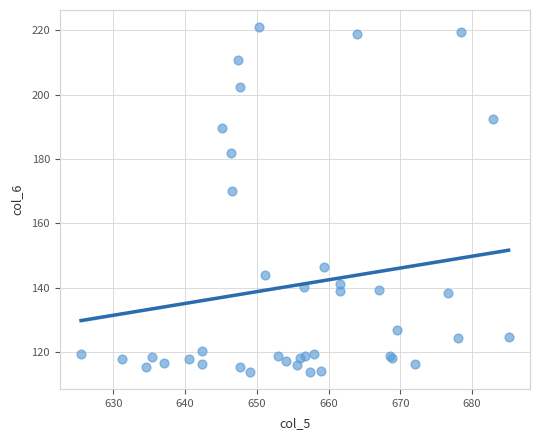

What Y value in the scatter plot is closest to 167?

170.1